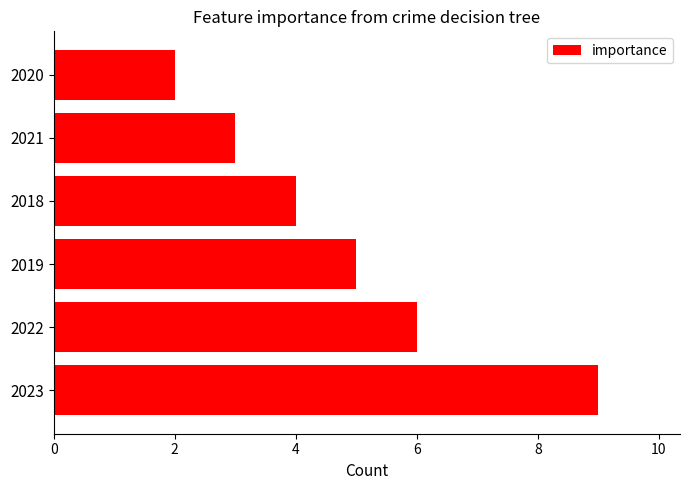

What is the ratio of the value at 2018 to the value at 2019?

0.8